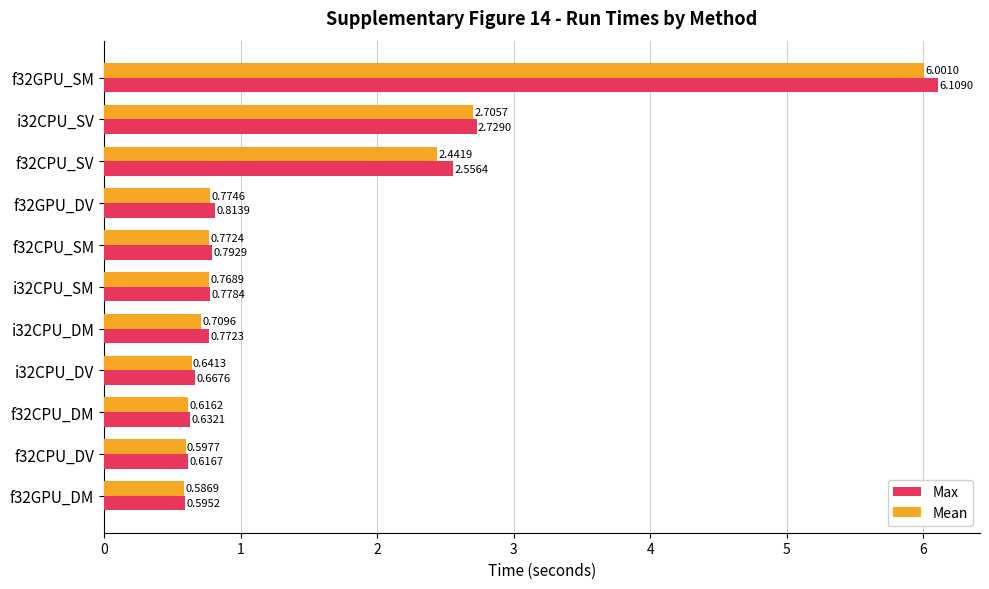

What is the maximum value for Mean?

6.0